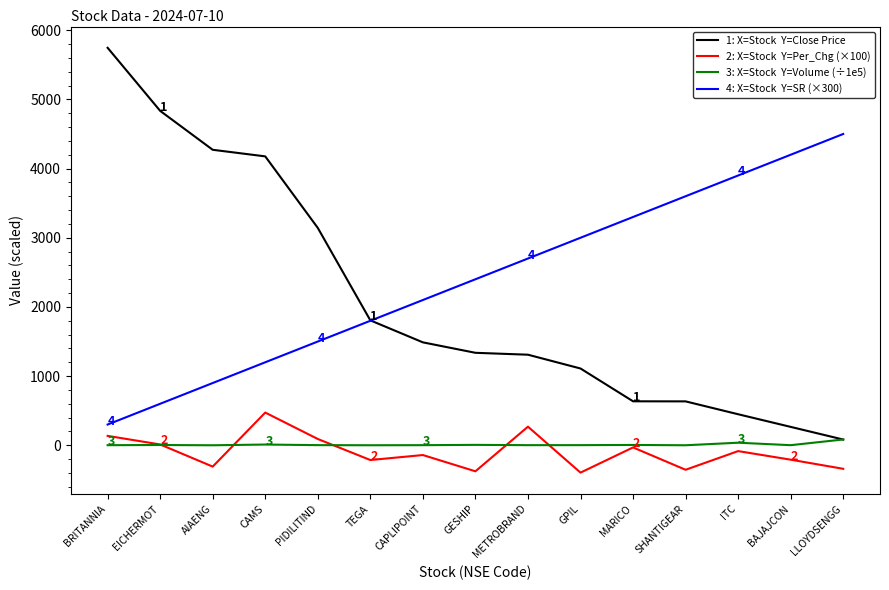

What is the smallest value displayed?

-395.0